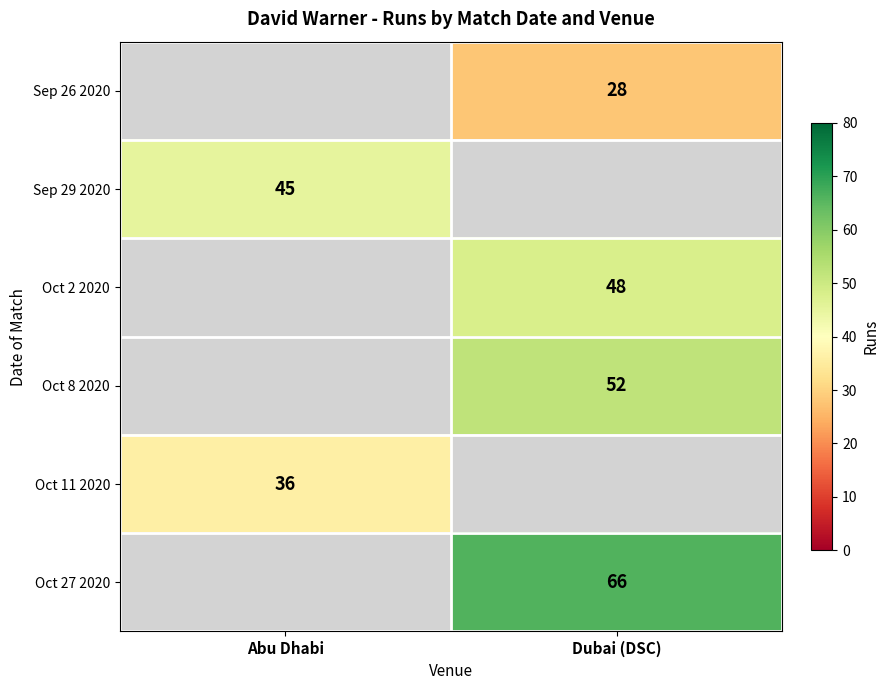

Which has a higher value, Abu Dhabi or Dubai (DSC)?

Dubai (DSC)